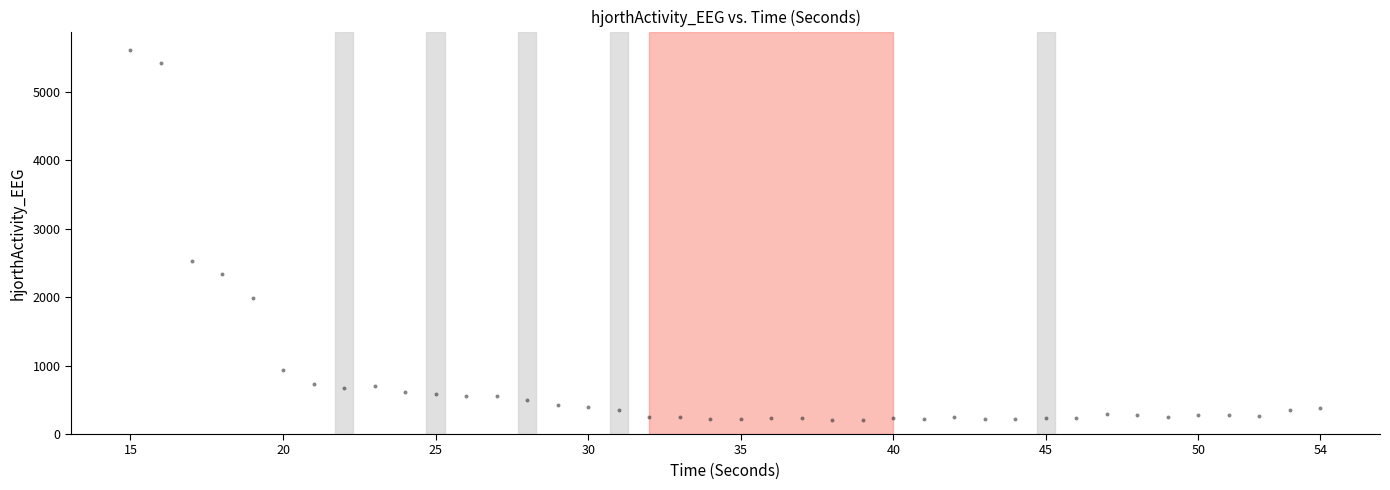

What Y value in the scatter plot is closest to 2908?

2529.4